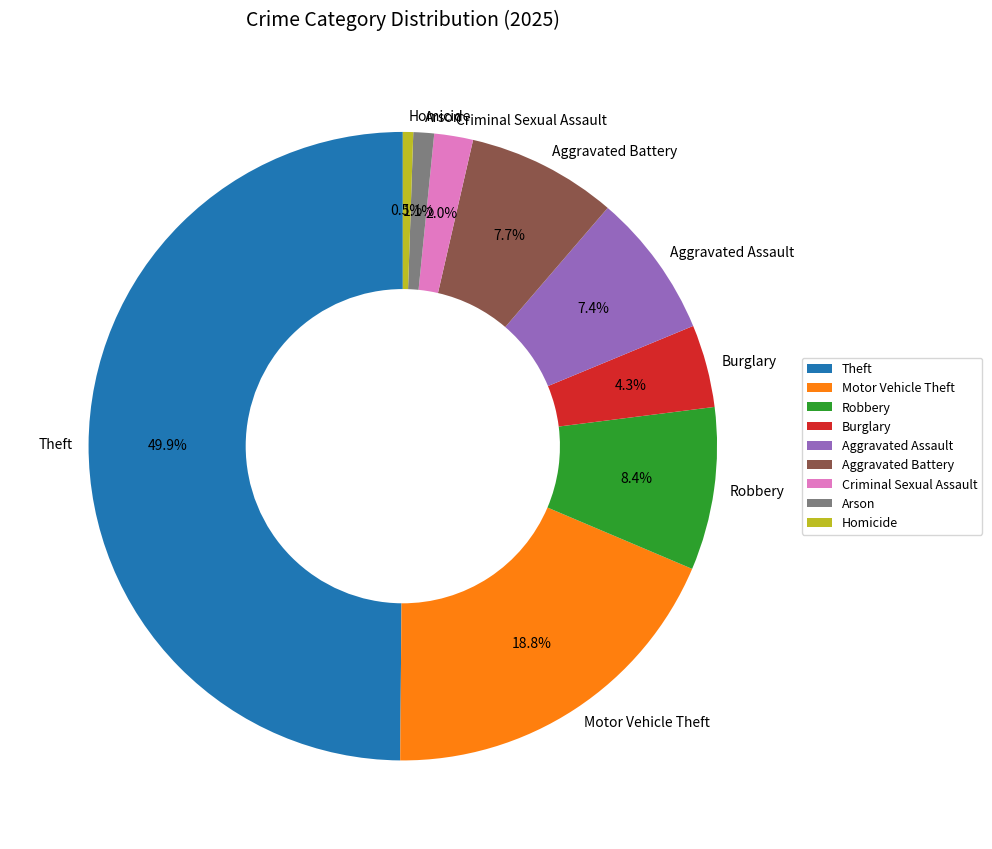

To the nearest percent, what is the difference between the largest and smallest slice percentages?

49%